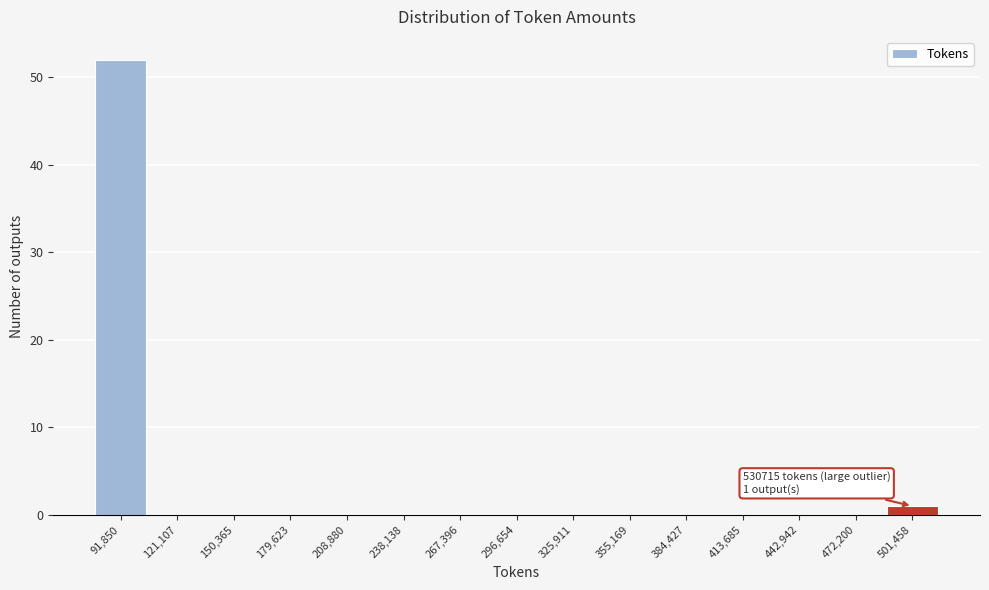

Reading left to right, what are all the values shown in this chart?

91,850=52	121,107=0	150,365=0	179,623=0	208,880=0	238,138=0	267,396=0	296,654=0	325,911=0	355,169=0	384,427=0	413,685=0	442,942=0	472,200=0	501,458=1